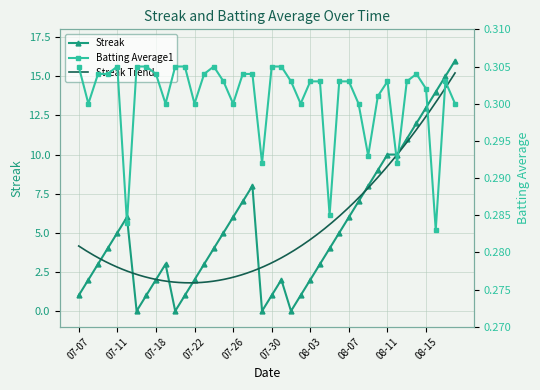

How many Batting Average1 values are between 0 and 1?

40